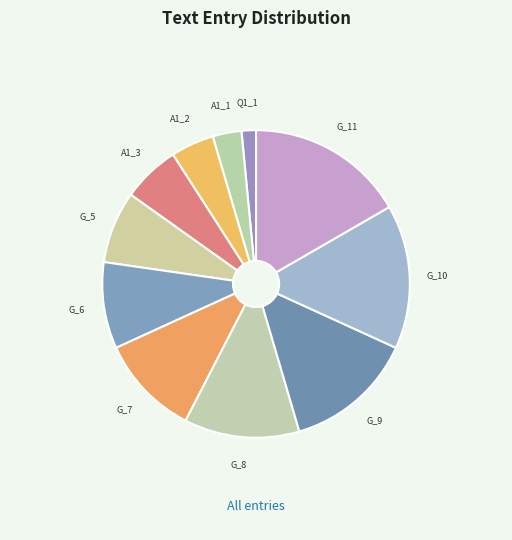

Is there any slice that represents more than half of the pie?

No